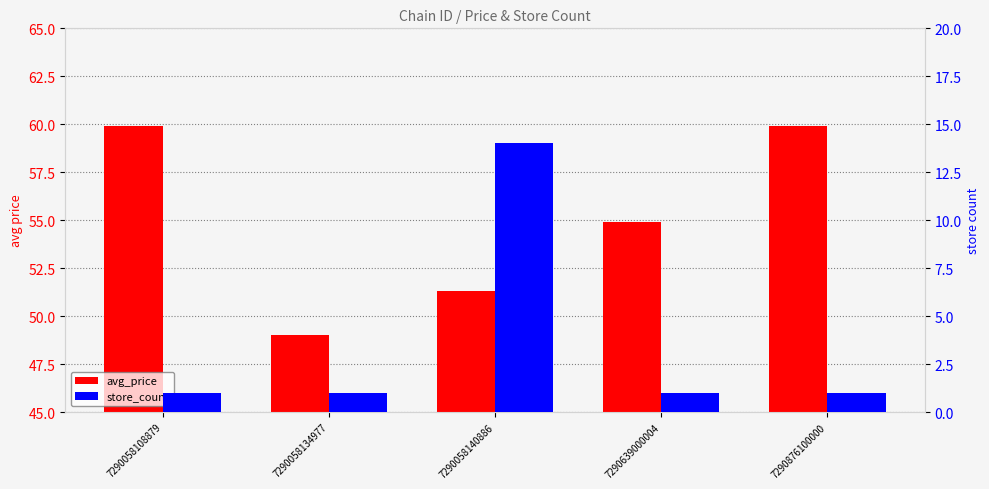

Where does the avg_price series first go above 54?

7290058108879